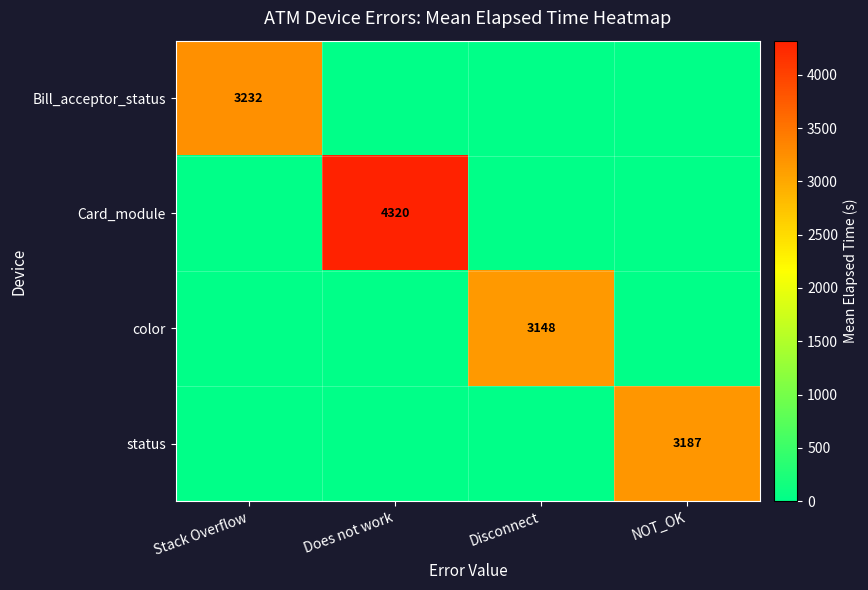

The value of Card_module at Does not work is 4320. True or false?

True